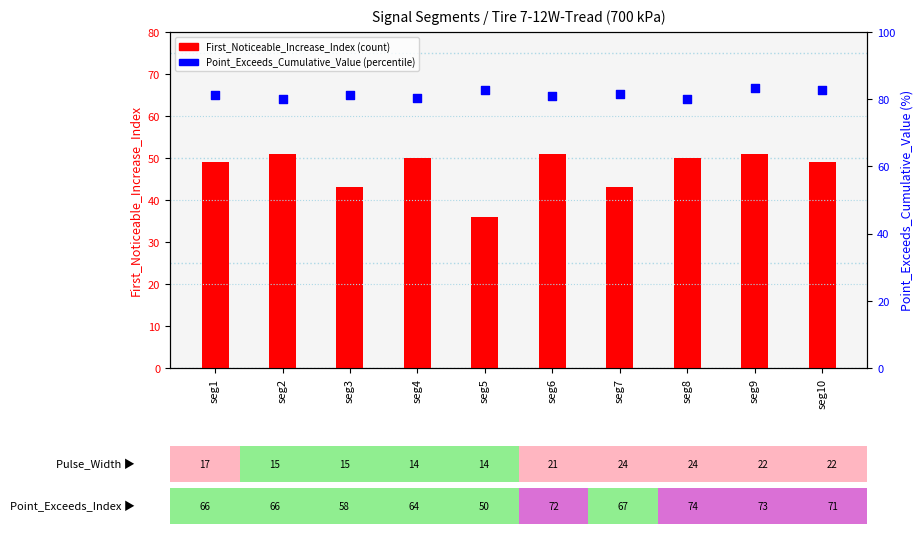

Which series contains the lowest Y value?

First_Noticeable_Increase_Index